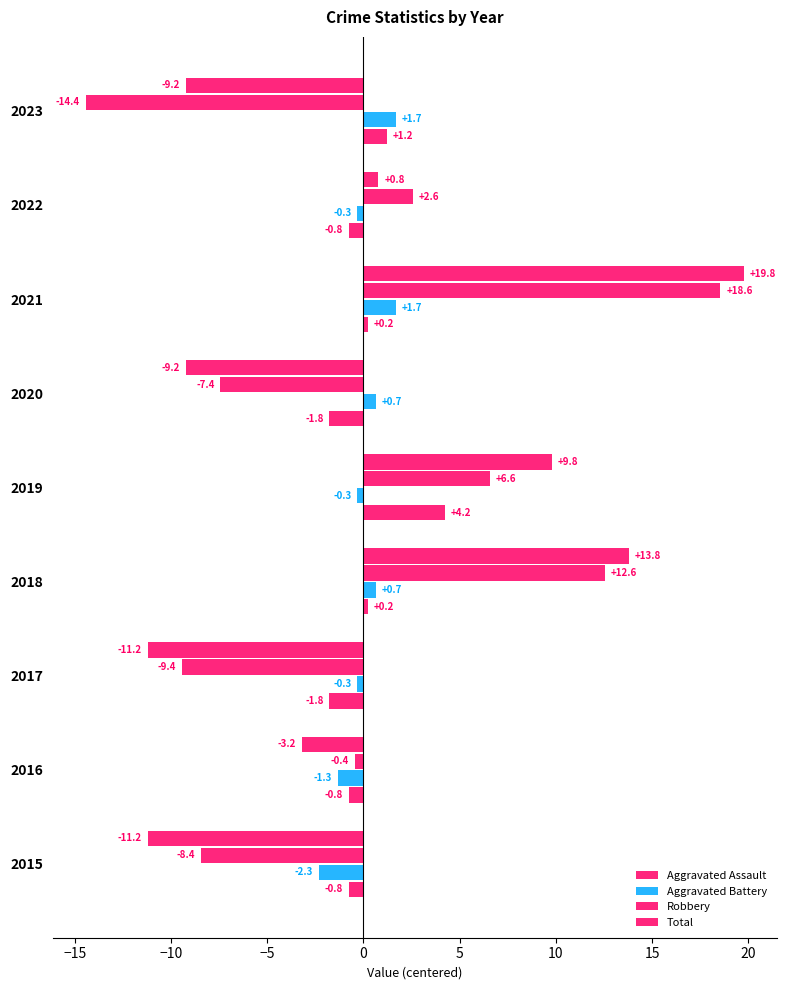

Which series has the largest range (max minus min)?

Robbery